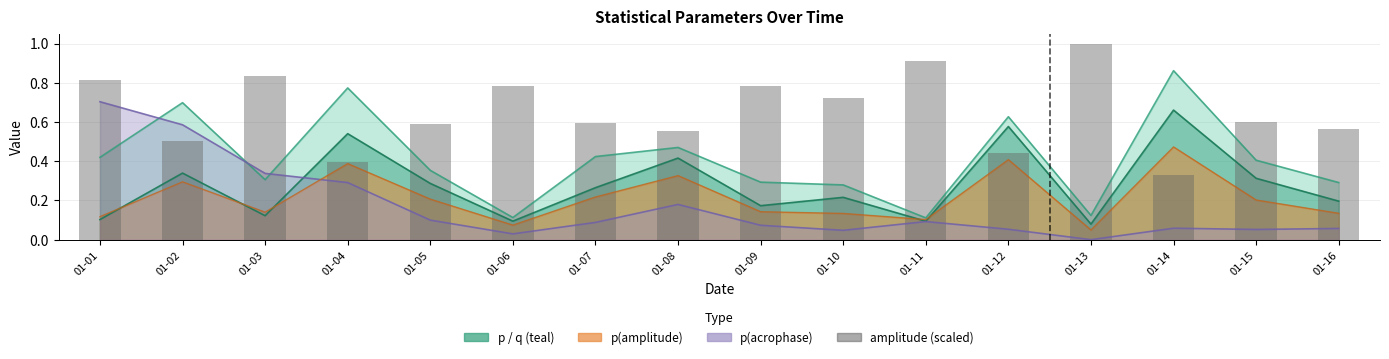

What is the average value?

0.7